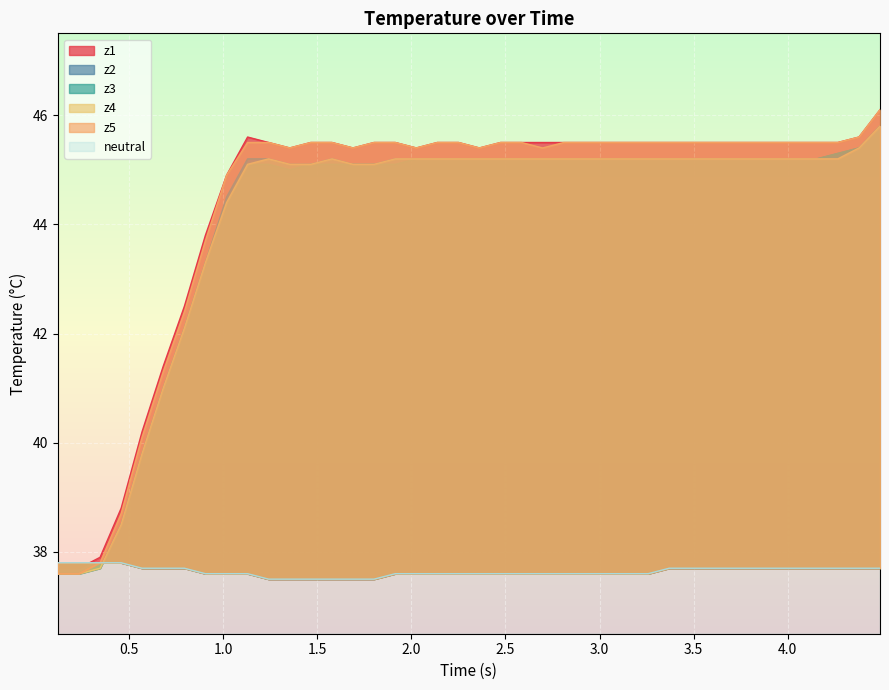

What is the label of the 14th point from the left?

13